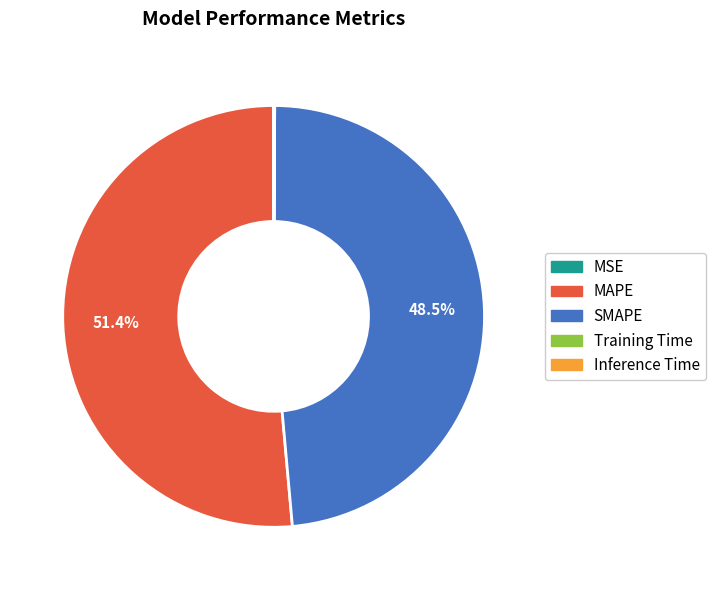

Does MAPE represent more than half of the total?

Yes